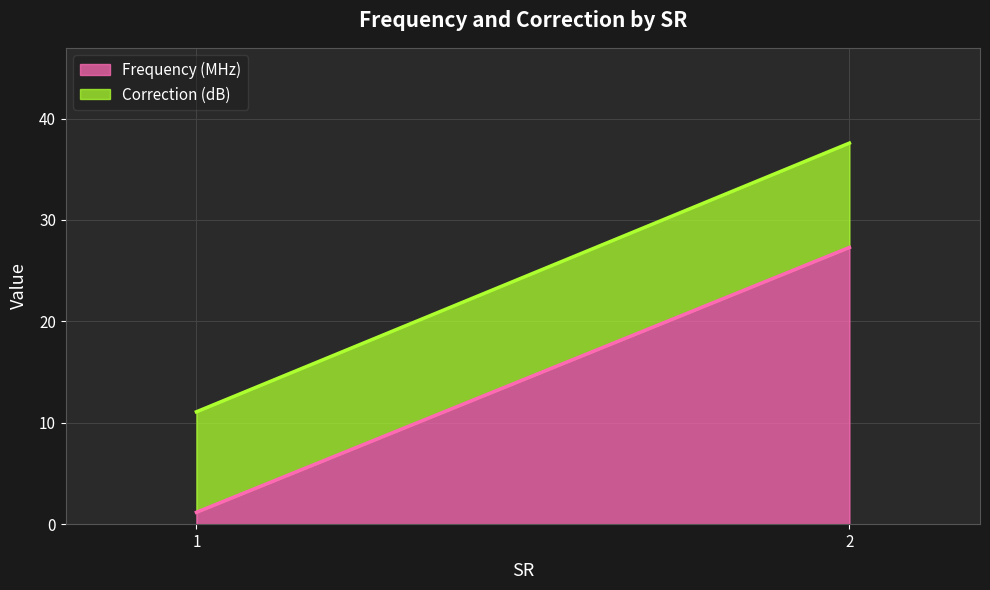

What is the sum of all Frequency (MHz) values?

28.5